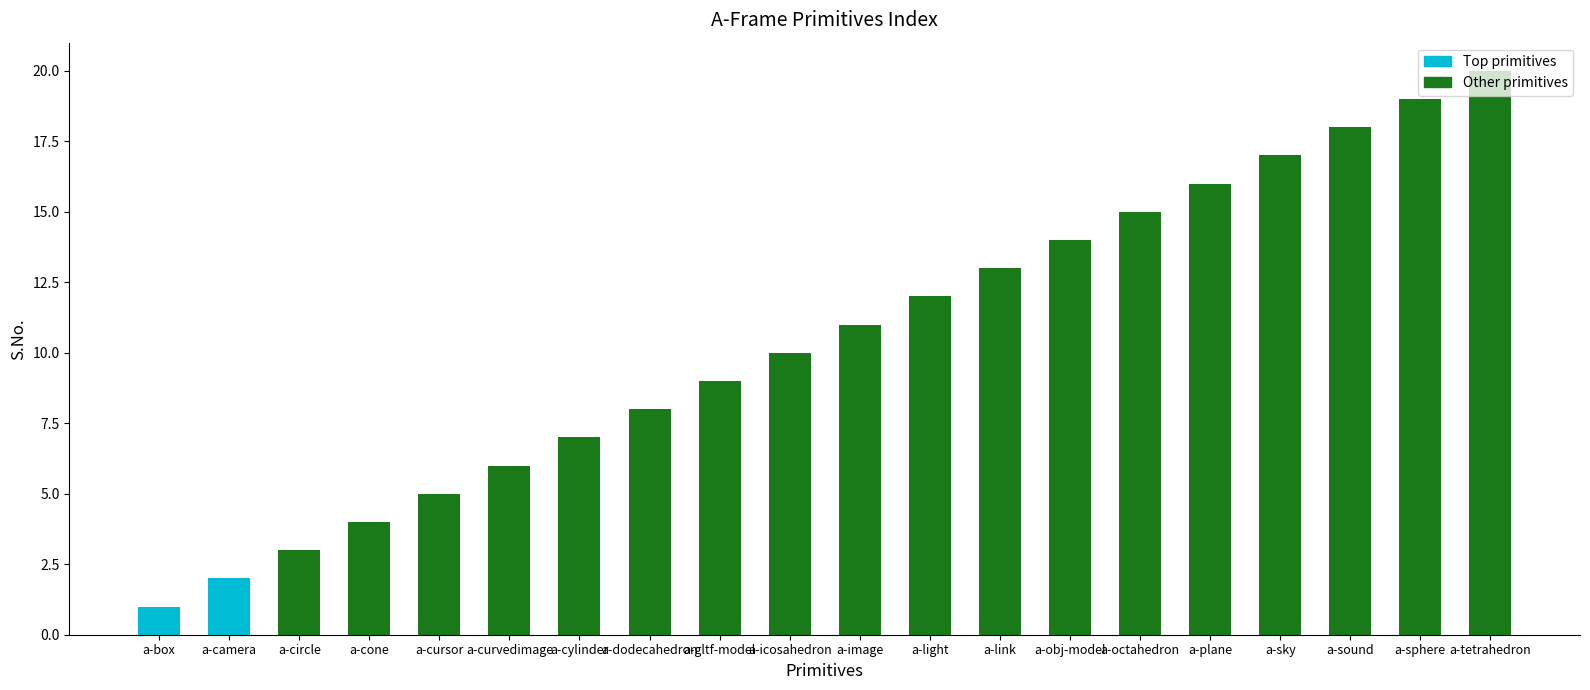

What is the greatest value displayed?

20